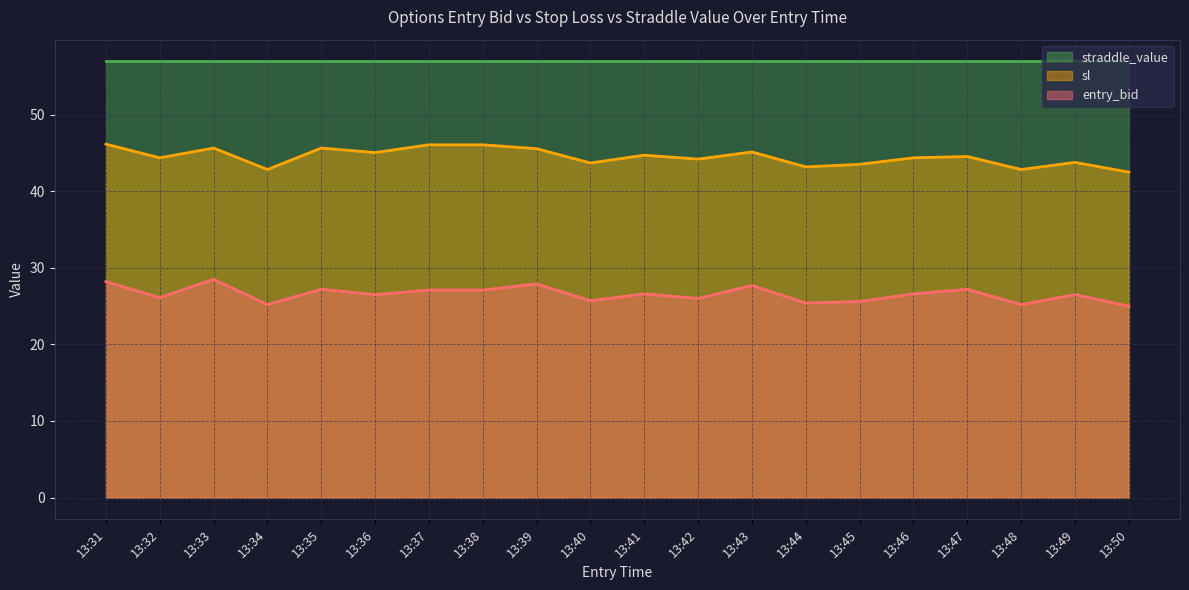

What is the approximate value of entry_bid at 13:36?

26.5